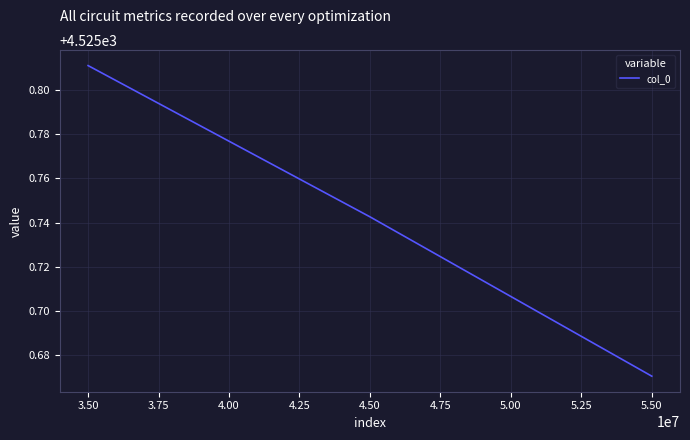

Count the number of categories in the chart.

3